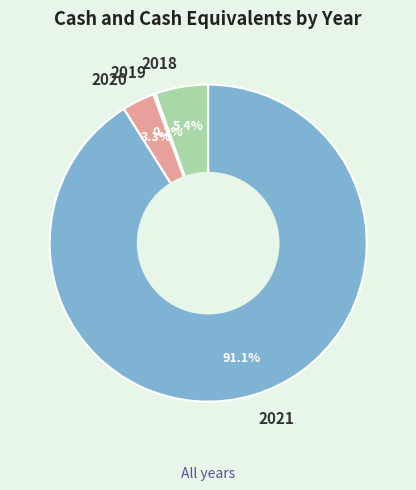

What is the majority slice?

2021